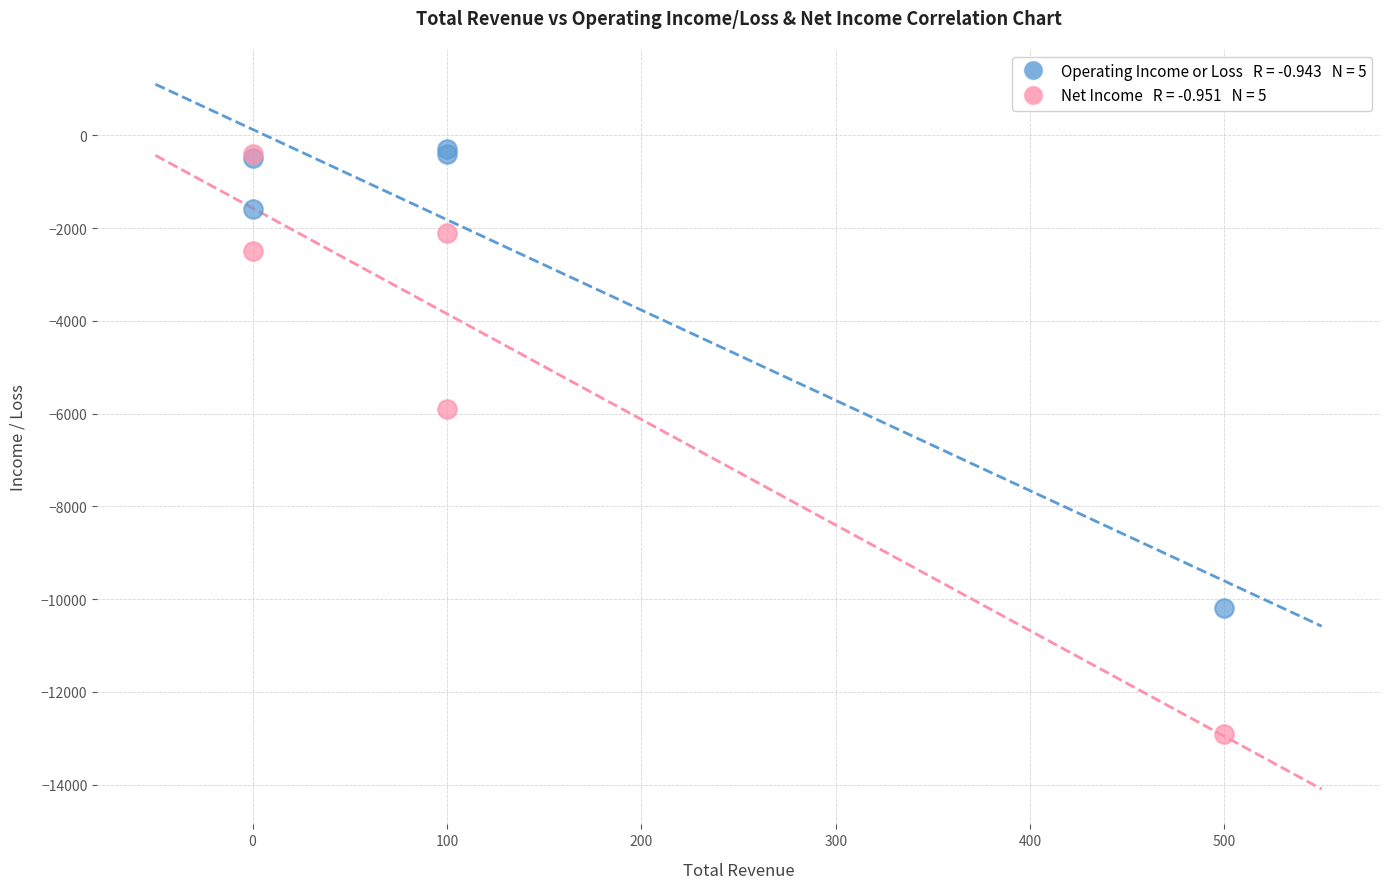

Across all series, what Y value is closest to -6600?

-5900